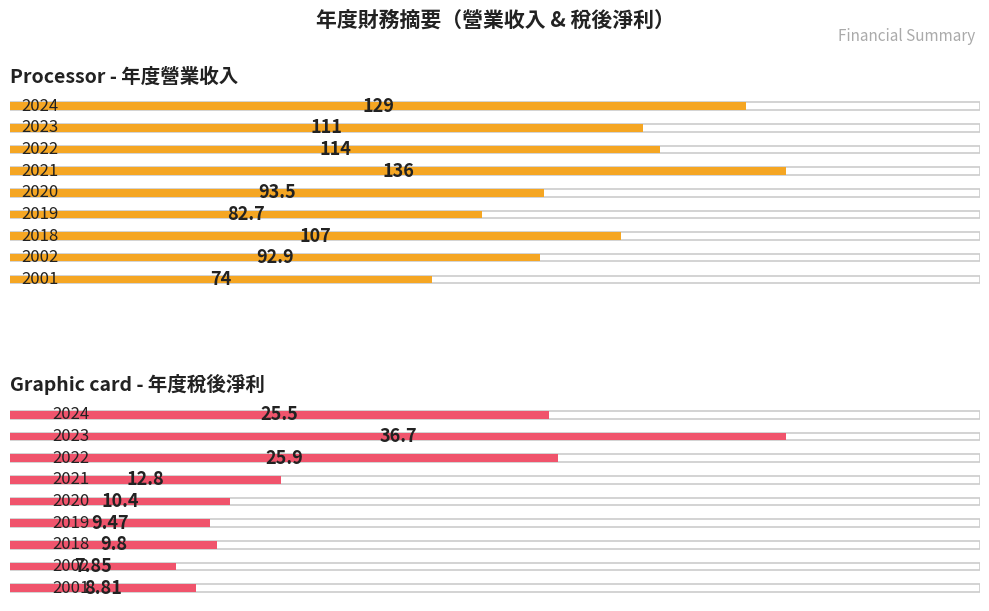

The value of 營業收入(億) at 2024 is 50.0. True or false?

False